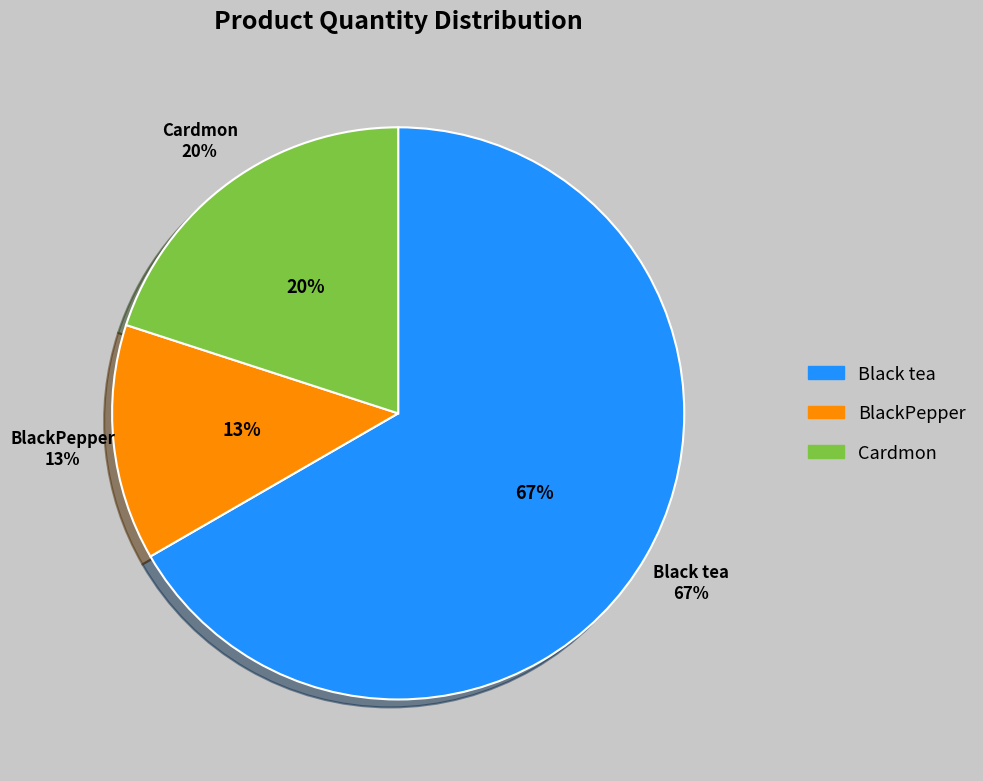

Does any single category account for the majority?

Yes